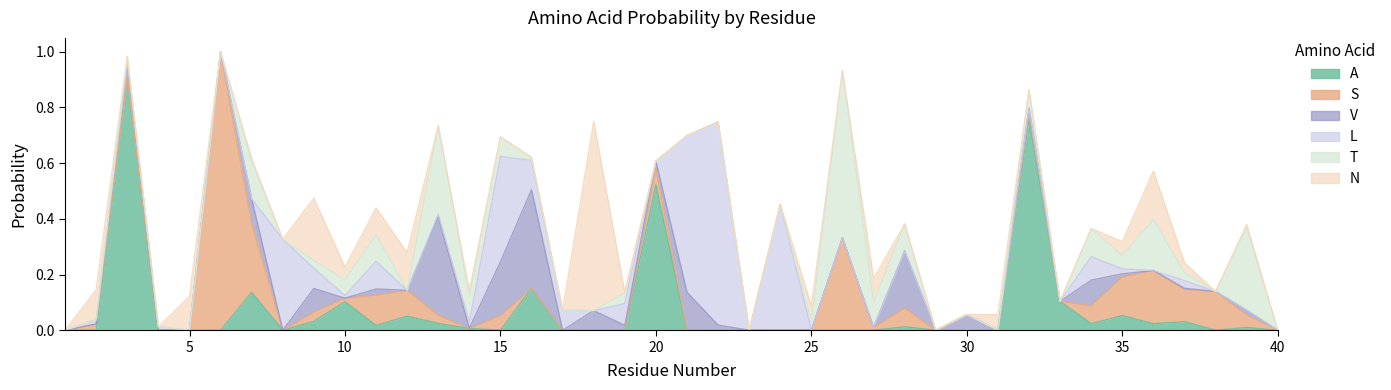

Where do A and N first cross each other?

2 and 3